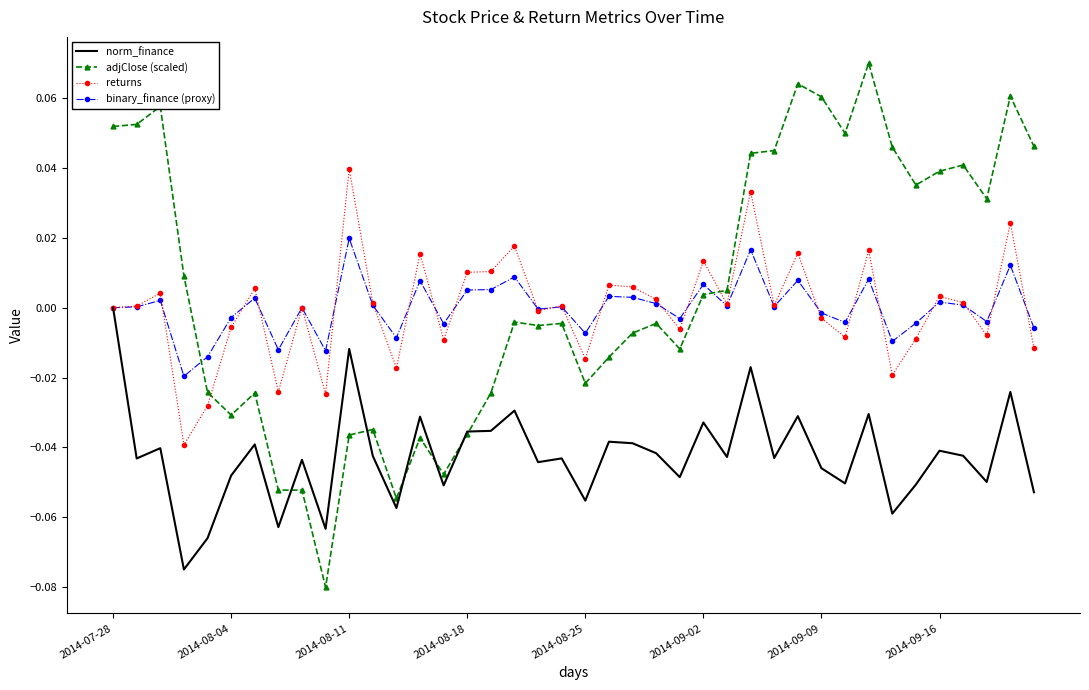

What is the sum of all adjClose (scaled) values?

0.2